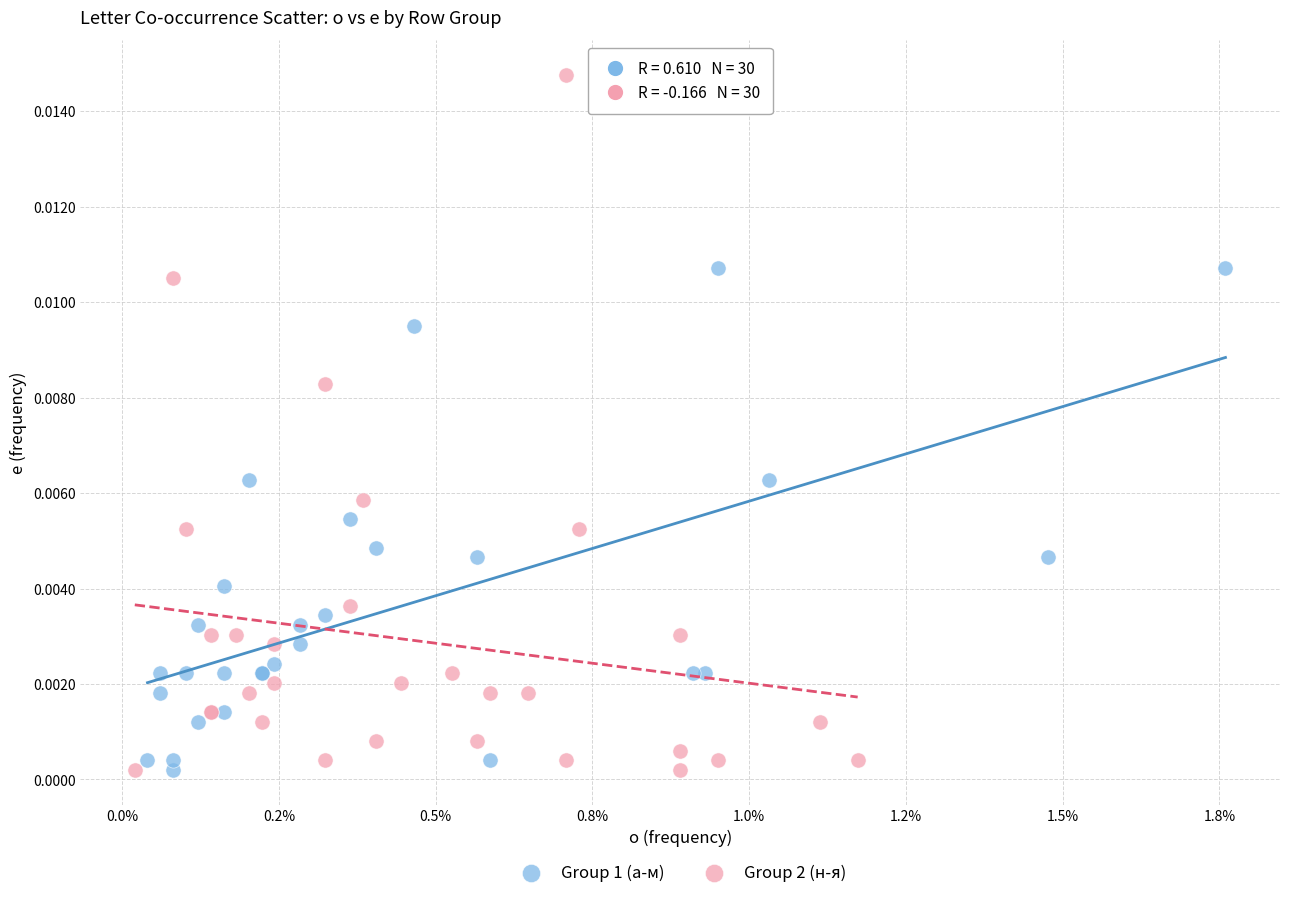

Which series has the widest spread of Y values?

Group 2 (н-я)